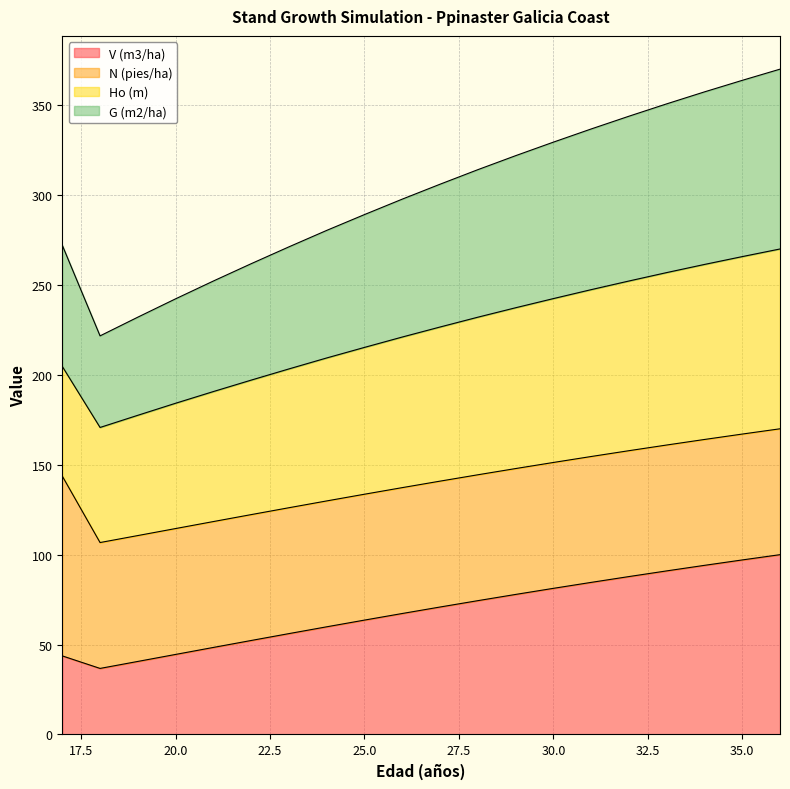

At which category does the chart reach its peak across all series?

36